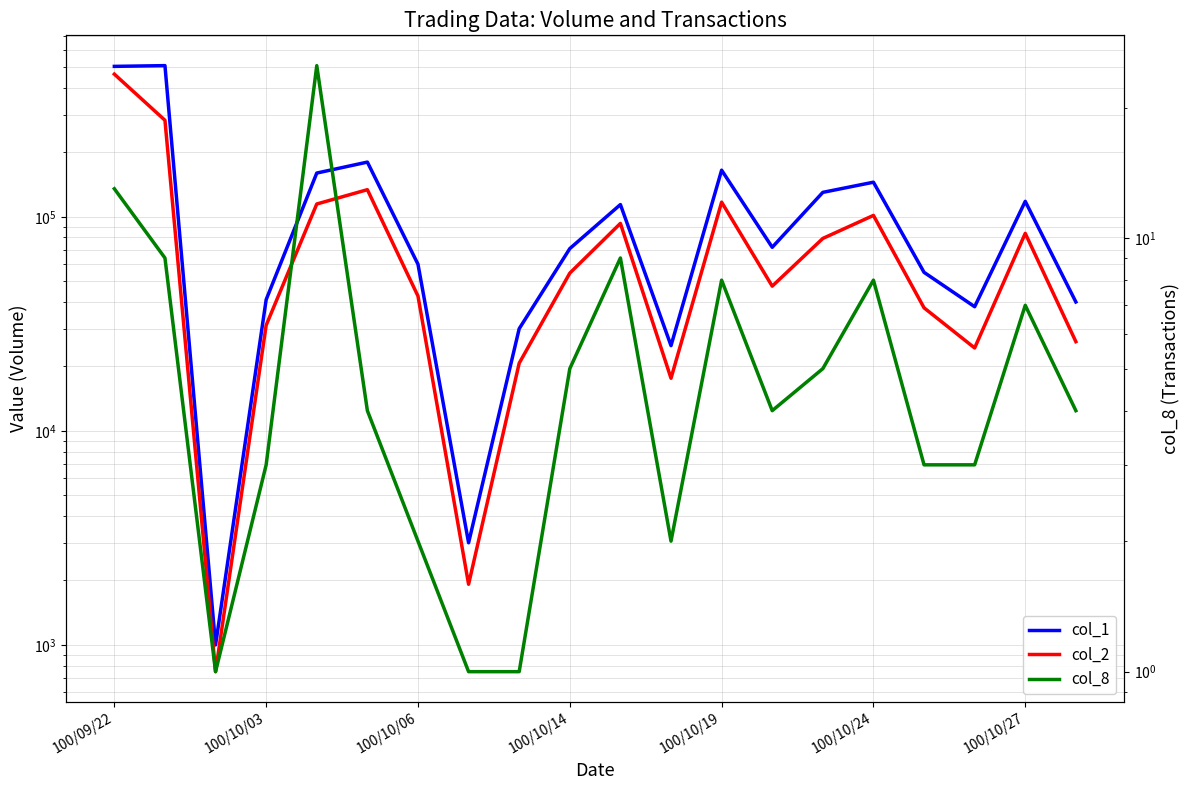

Is this an area chart (filled region under the line)?

No